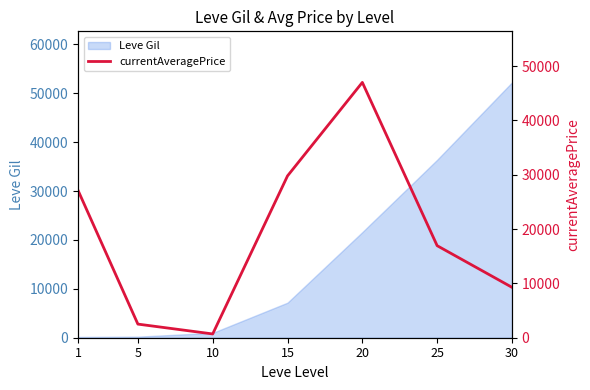

Which category has the highest value across all series?

20